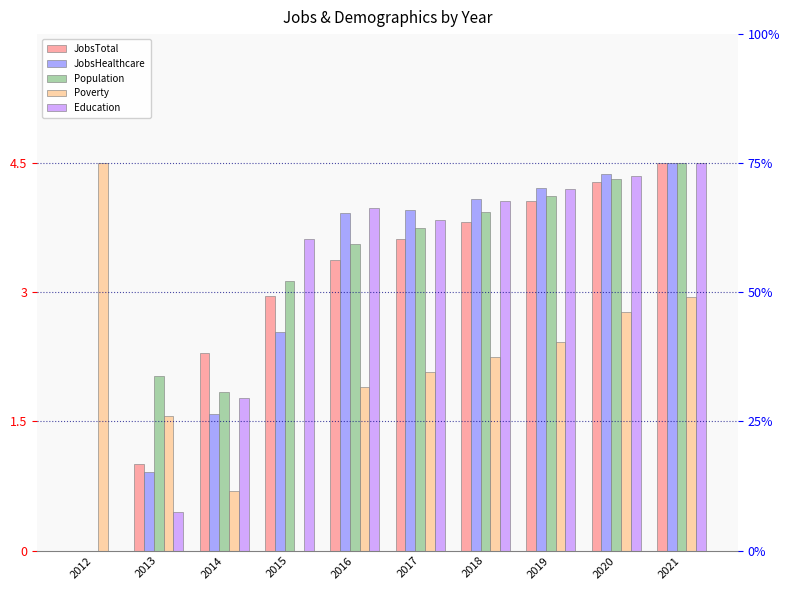

Are the bars grouped side by side (vs. stacked)?

Yes